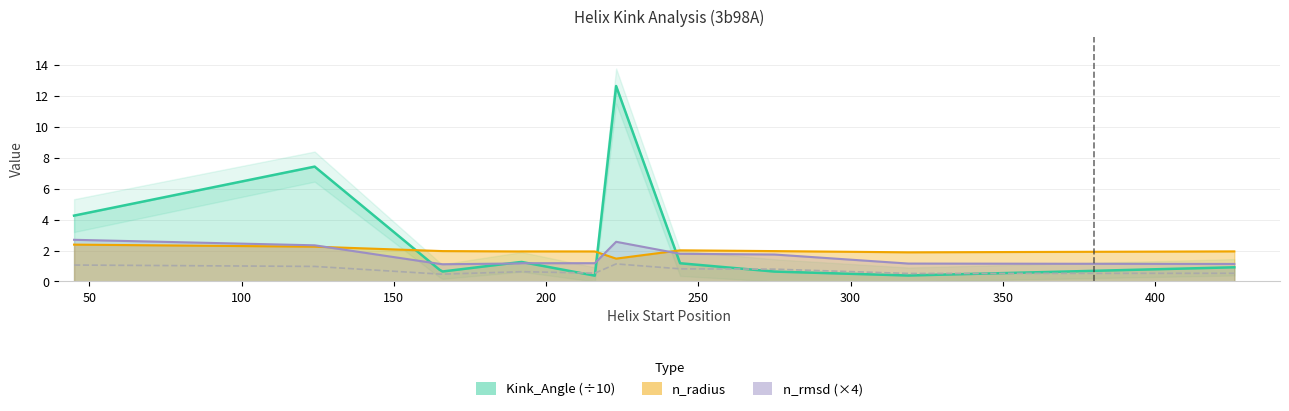

What is the average value of the Estimated_Error series?

0.7